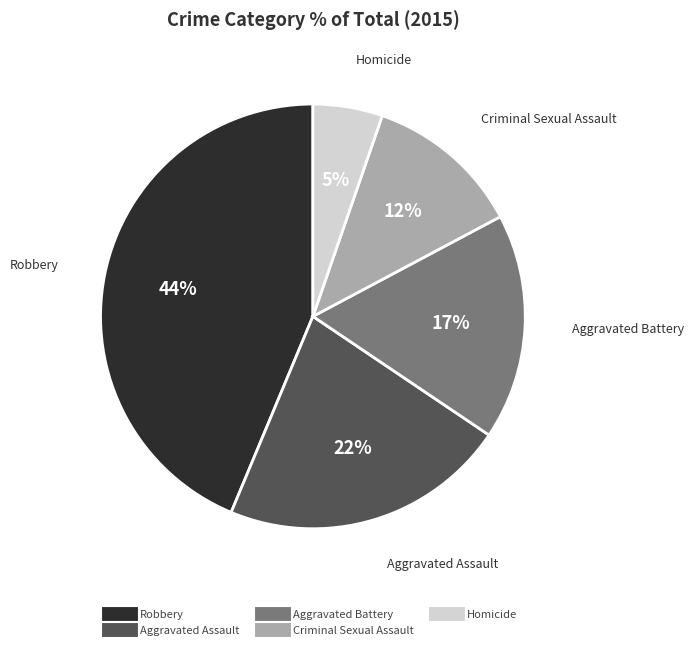

Which has a higher value, Robbery or Homicide?

Robbery